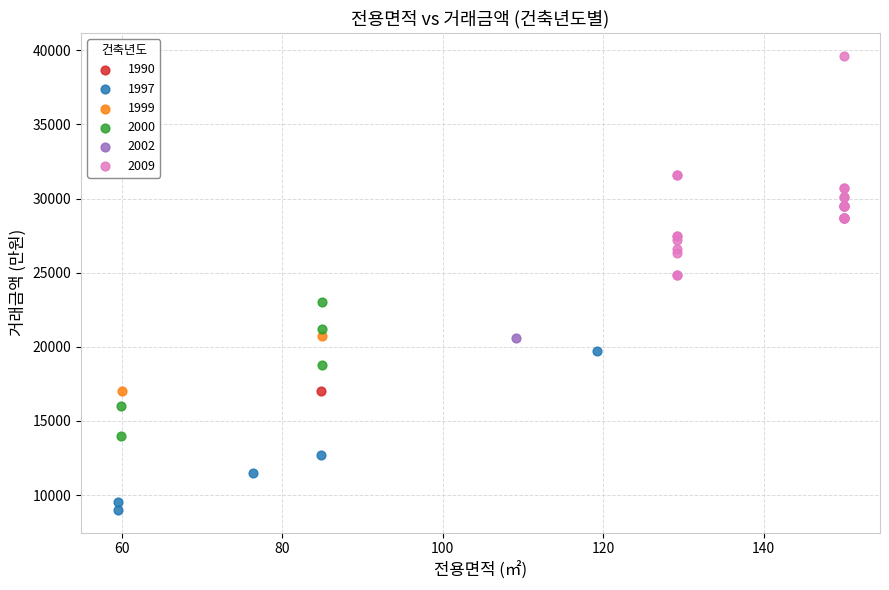

Which series contains the highest Y value?

2009